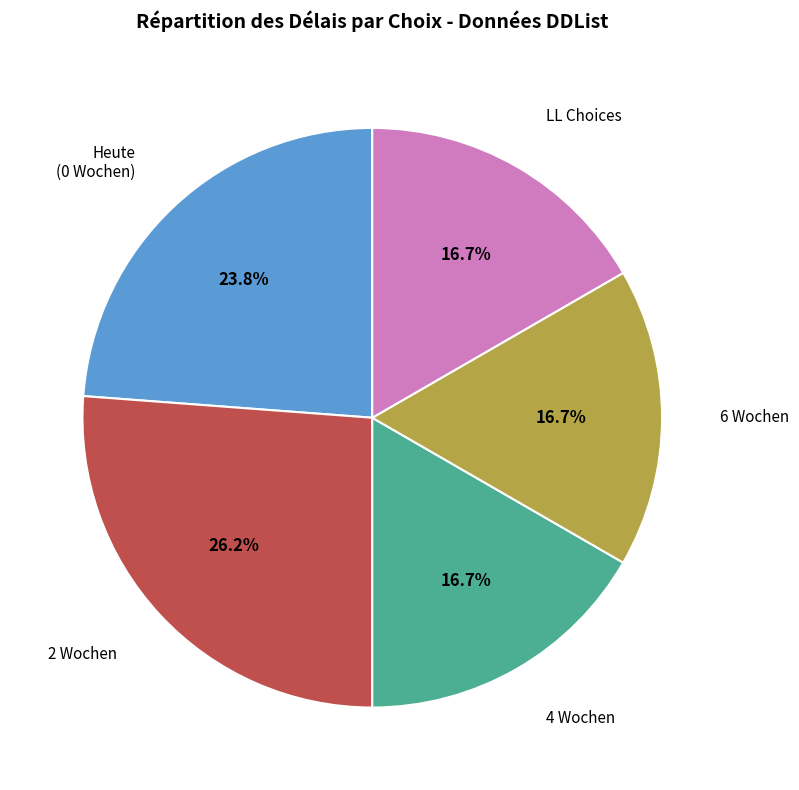

Is there any slice that represents more than half of the pie?

No